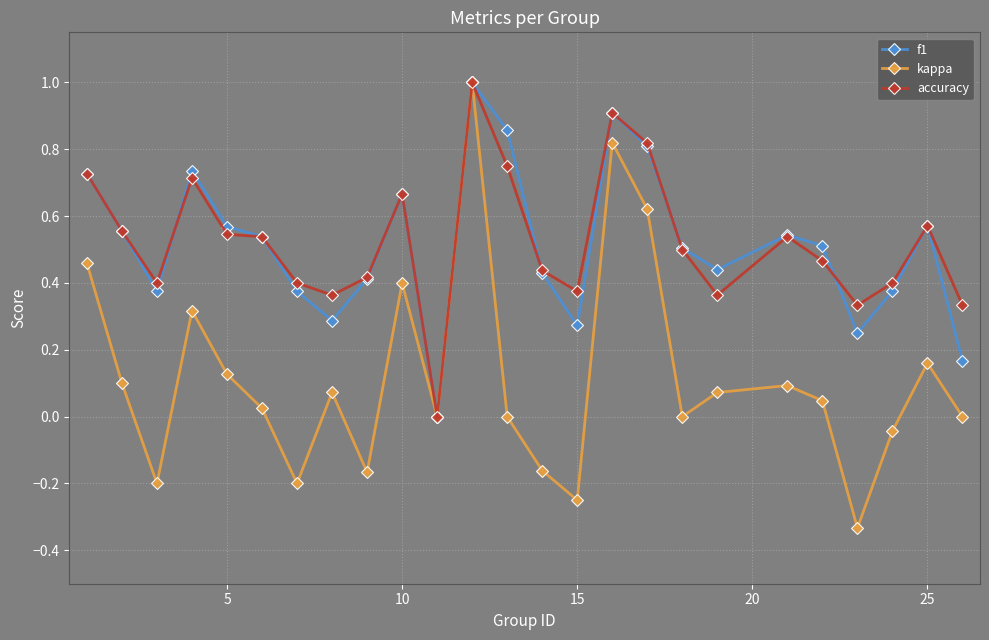

What is the maximum value shown in the chart?

1.0